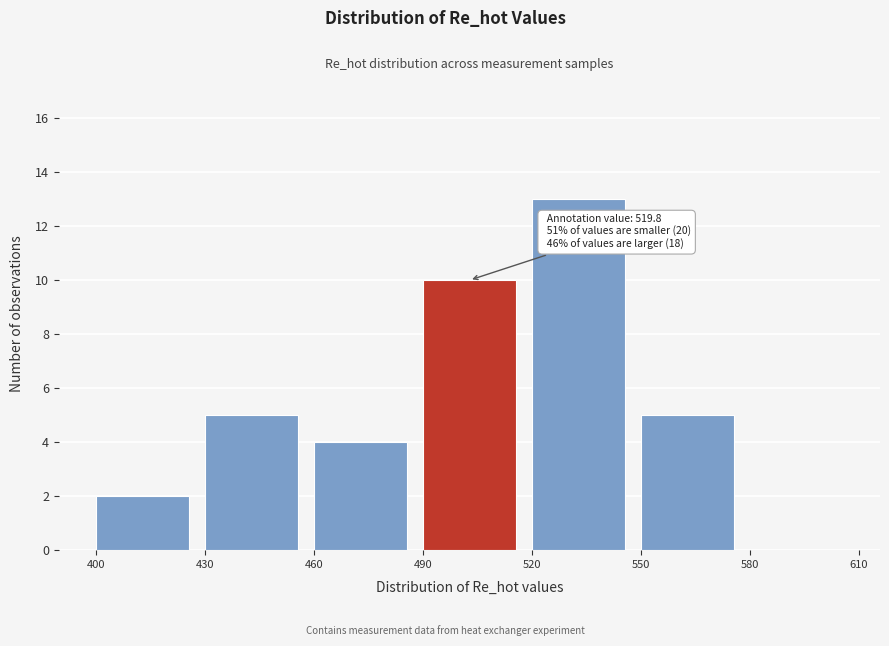

Which range on the x-axis has the tallest bar?

520 to 550